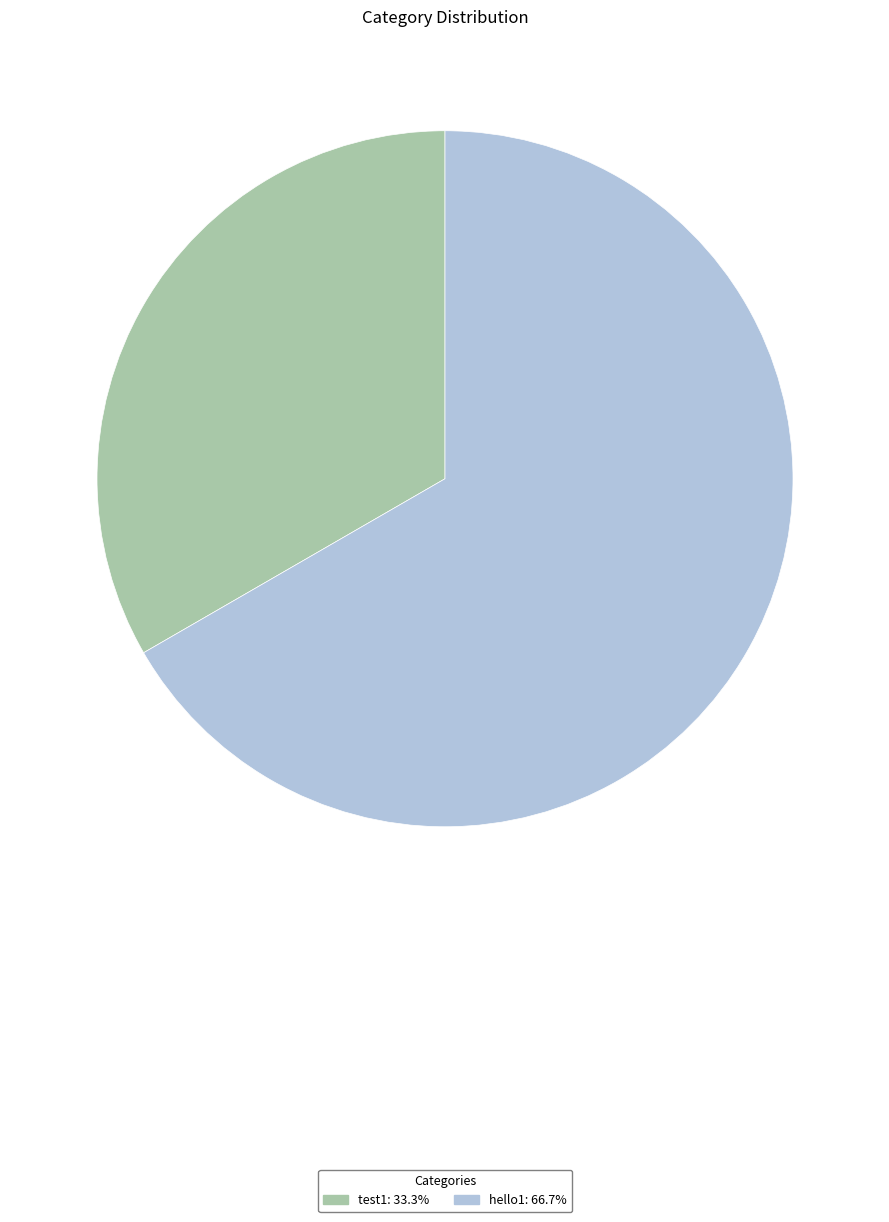

Rank the categories by value from lowest to highest.

test1, hello1